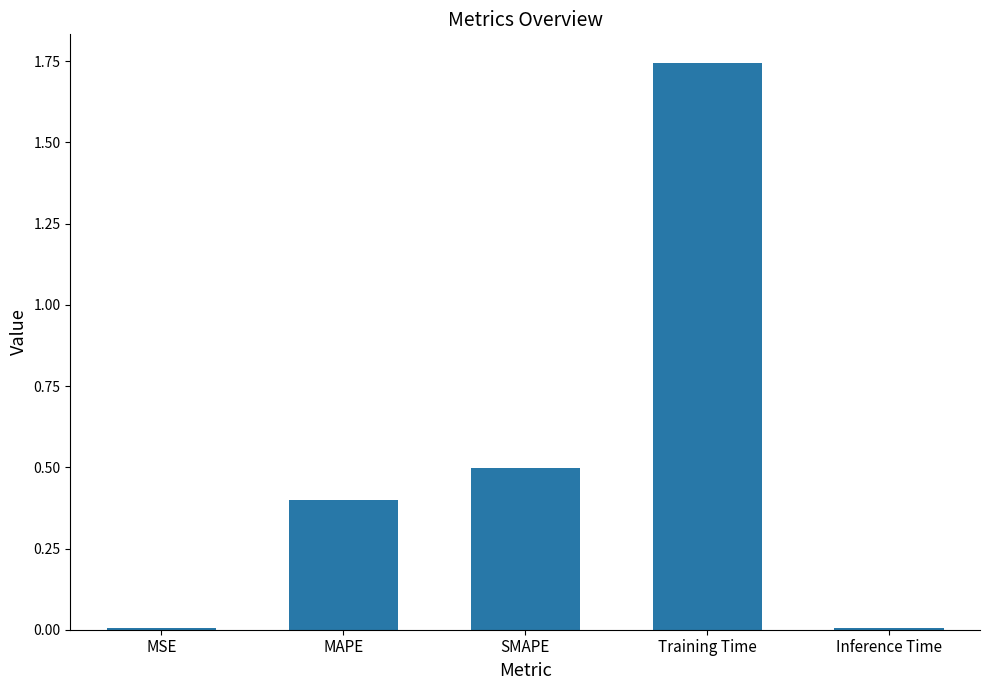

What is the average value?

0.5